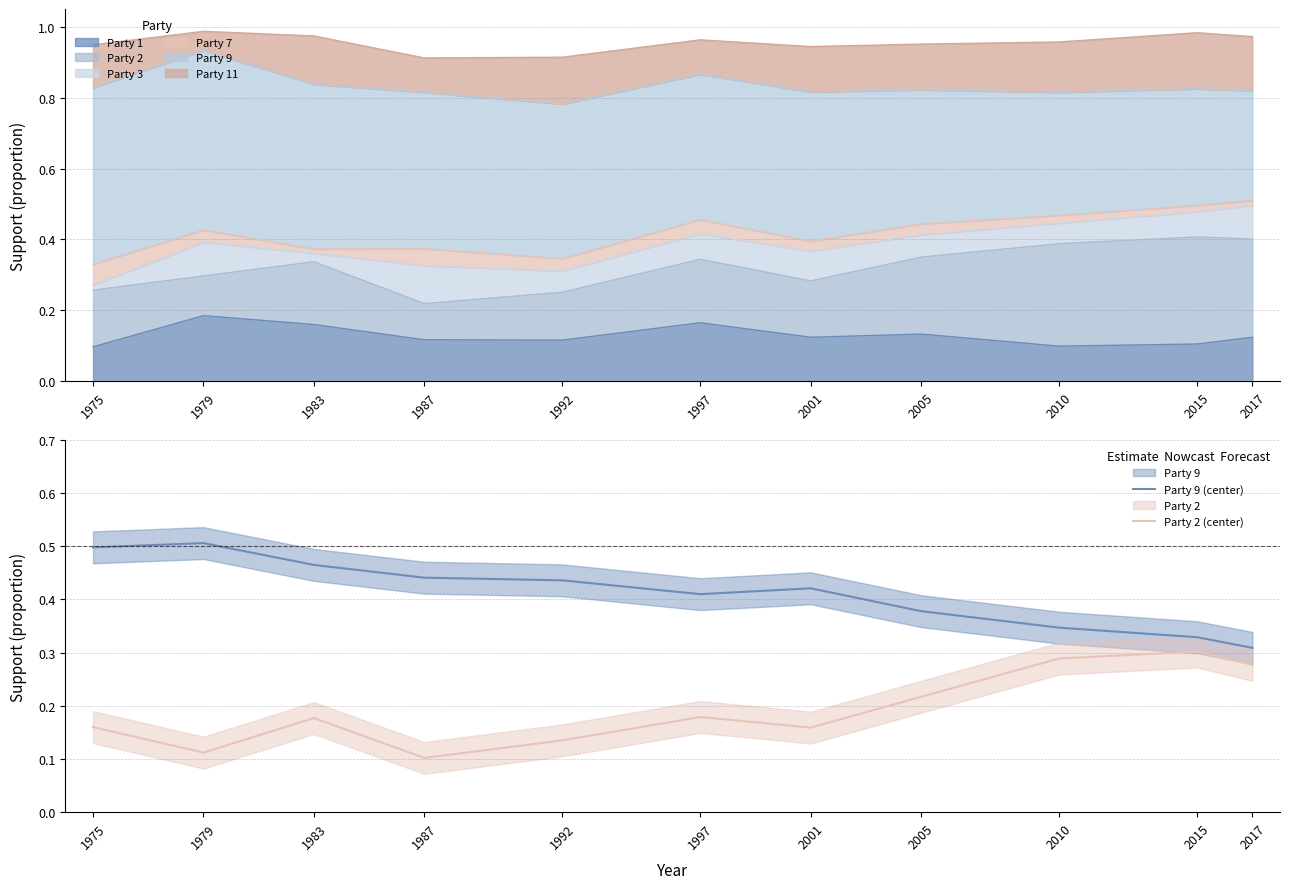

True or false: Party 9 (center) and Party 2 (center) intersect in this chart.

False